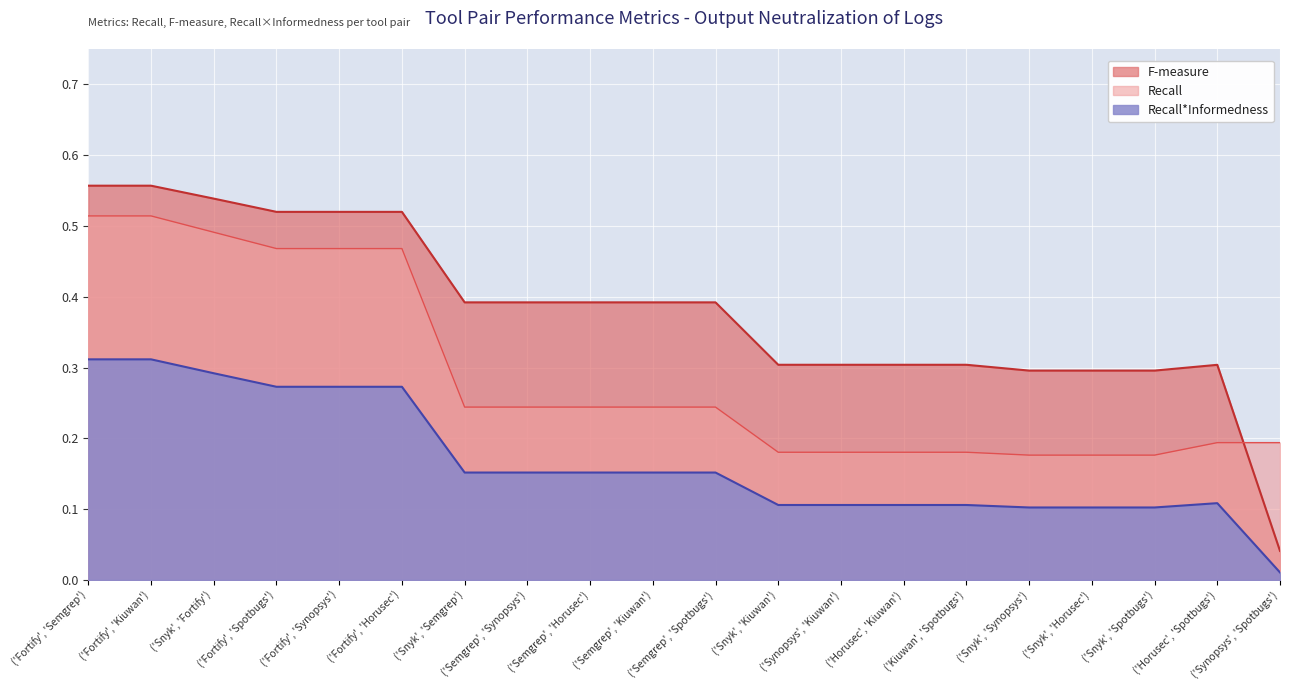

Does the chart display data point markers on the line(s)?

No